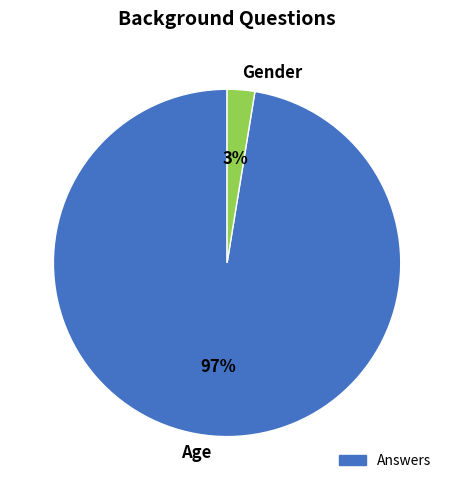

Which has a higher value, Age or Gender?

Age